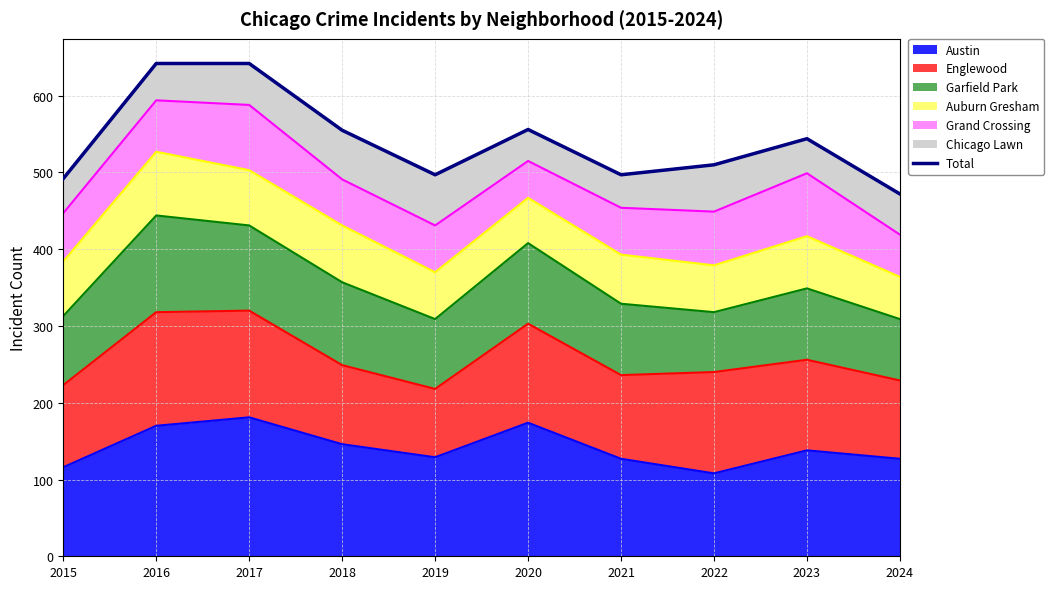

What is the difference between the maximum and minimum values?

170